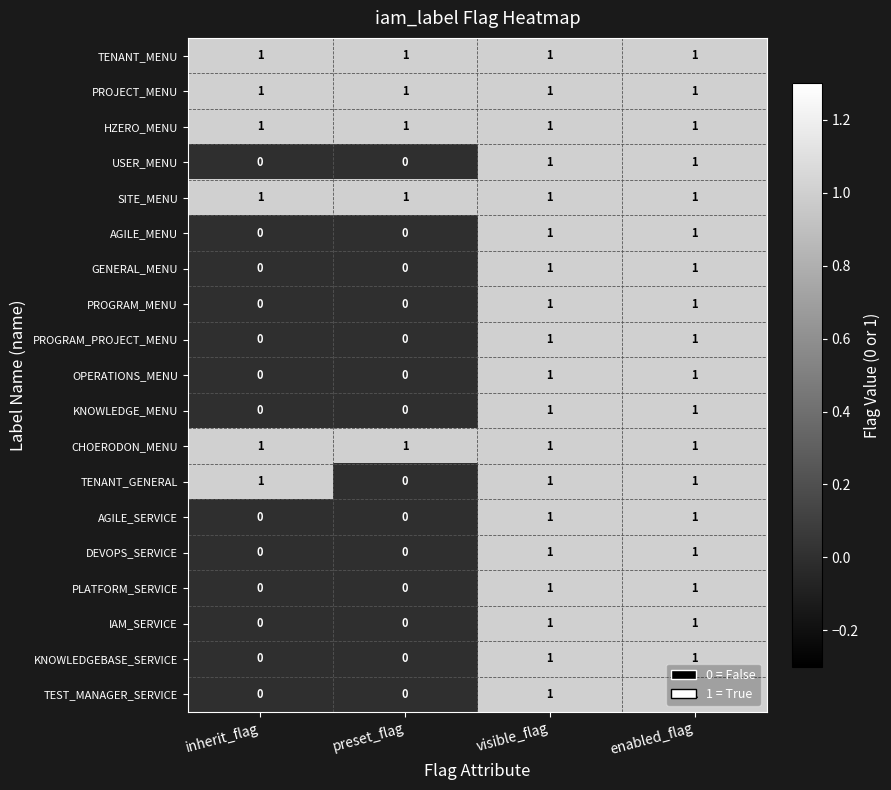

How many DEVOPS_SERVICE values are between 0 and 1?

4